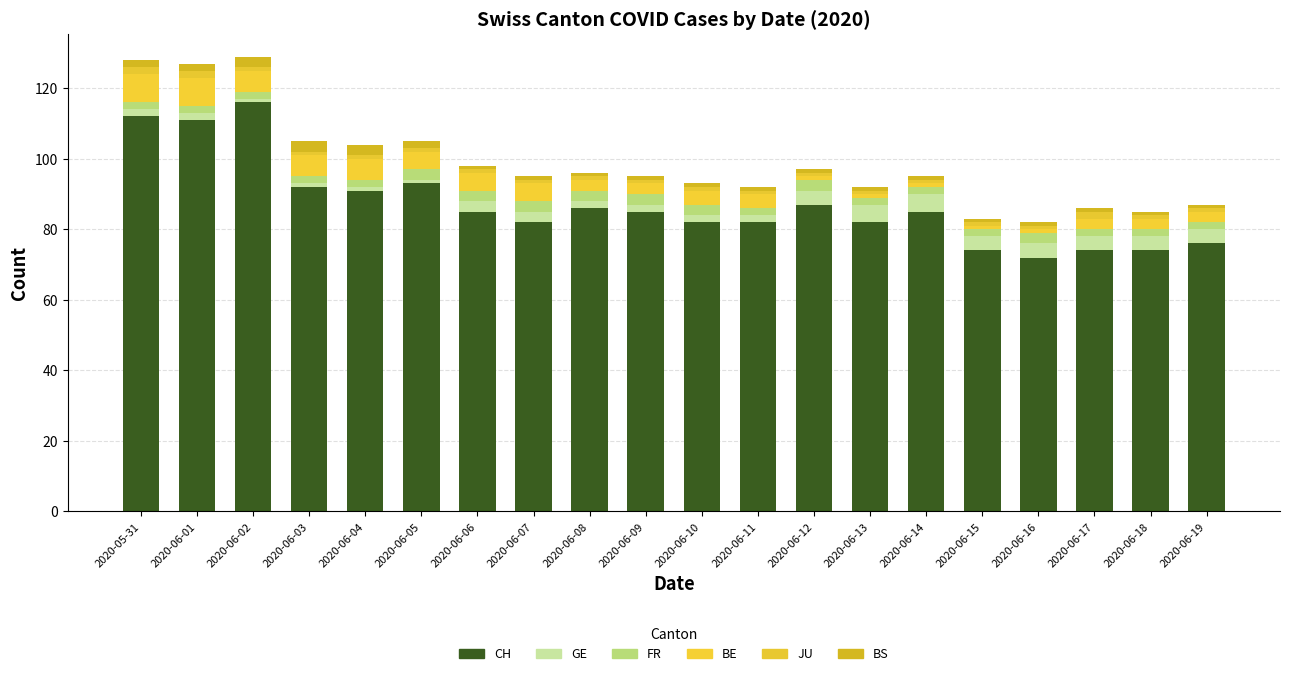

True or false: GE has a value of 5 at 2020-06-14.

True